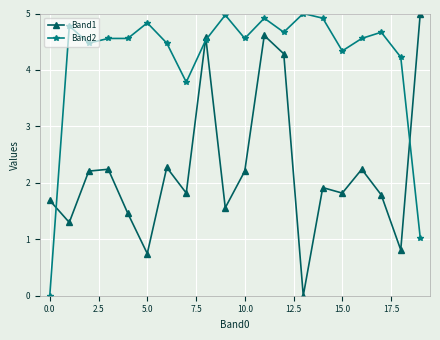

How many times do Band1 and Band2 cross each other?

4